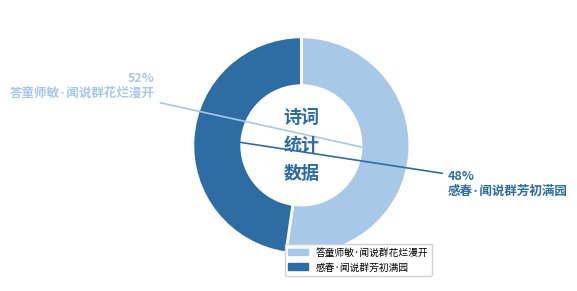

Rank the categories by value from lowest to highest.

感春·闻说群芳初满园, 答童师敏·闻说群花烂漫开